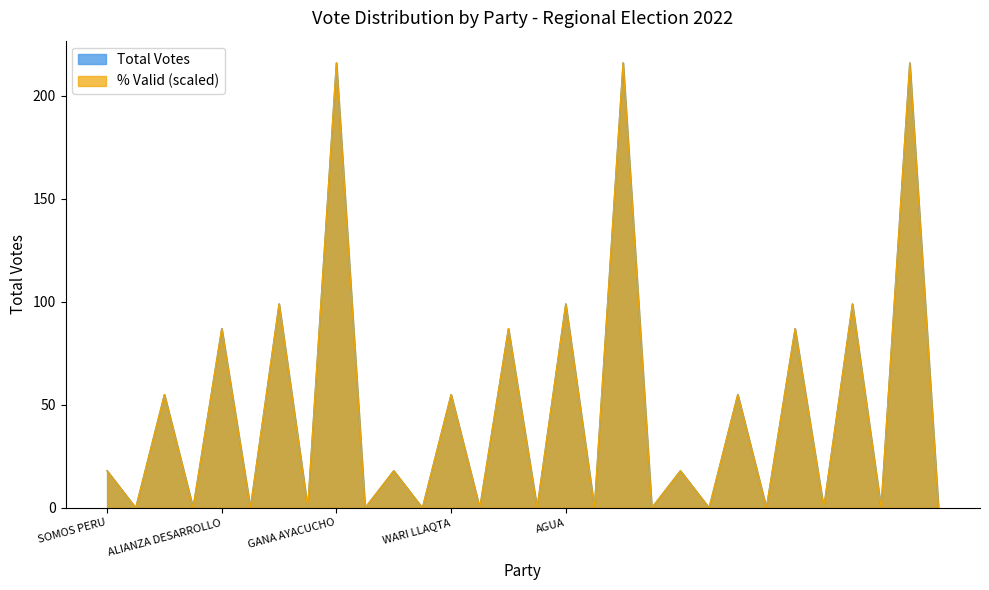

Is it true that Total Votes equals 137.4 at AGUA?

False